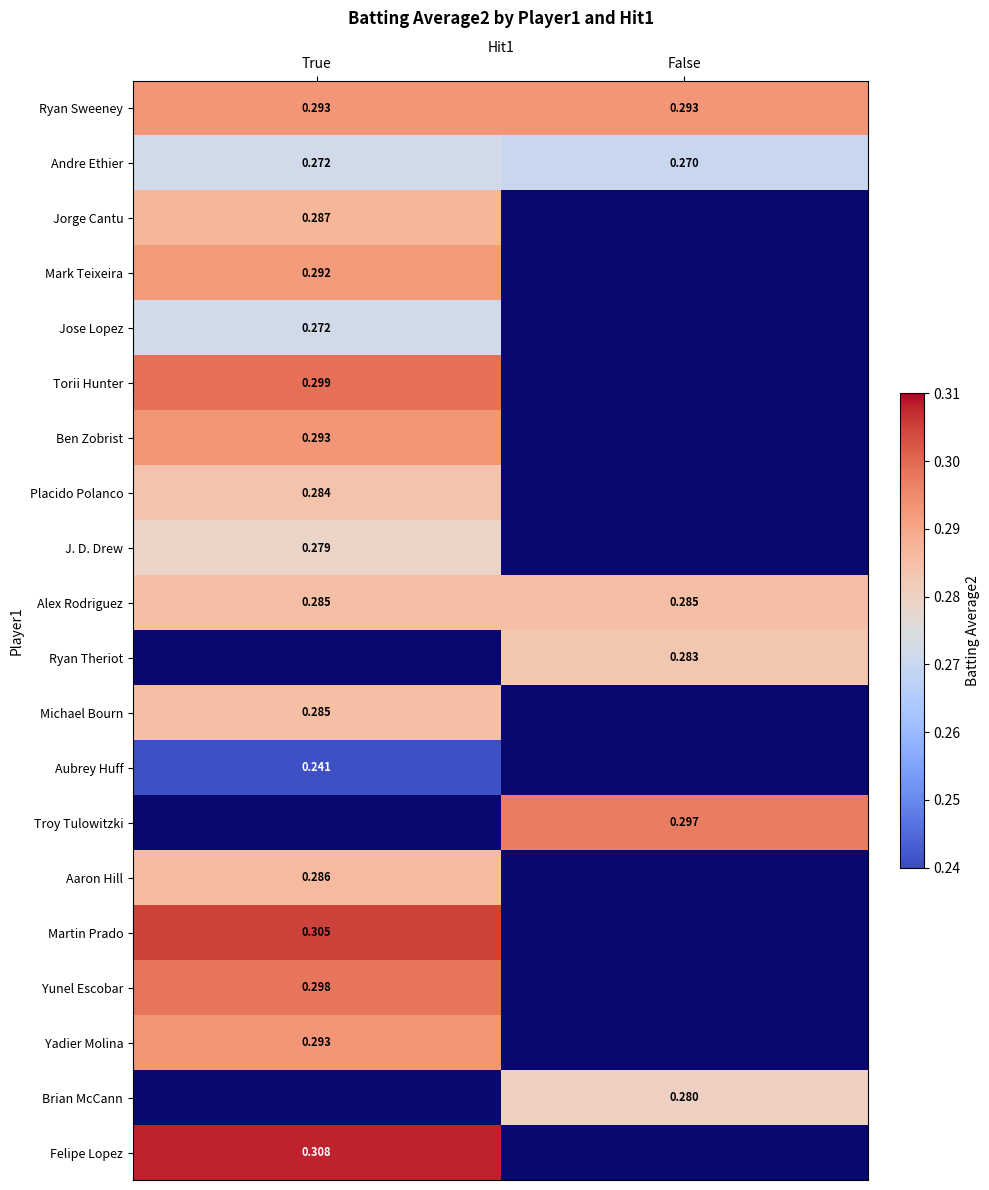

What is the sum of the Ryan Sweeney values at True and False?

0.6